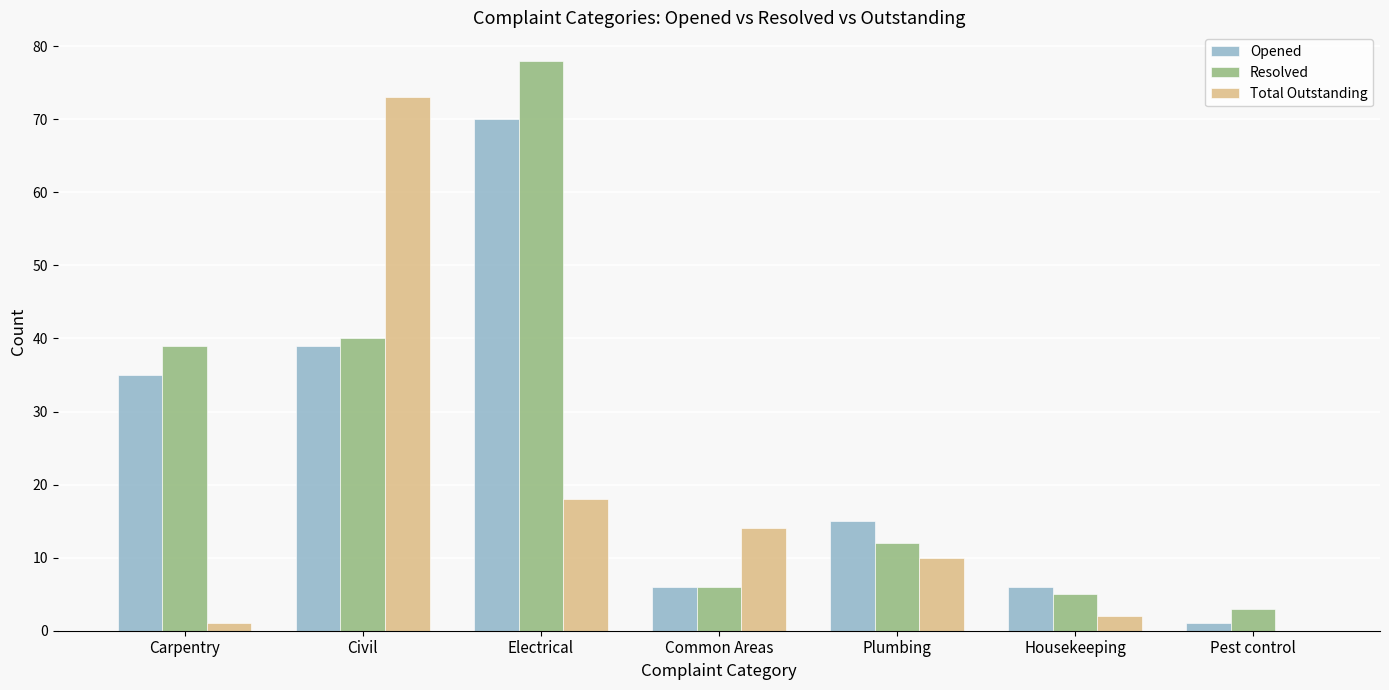

What is the spread (max minus min) of values at Common Areas?

8